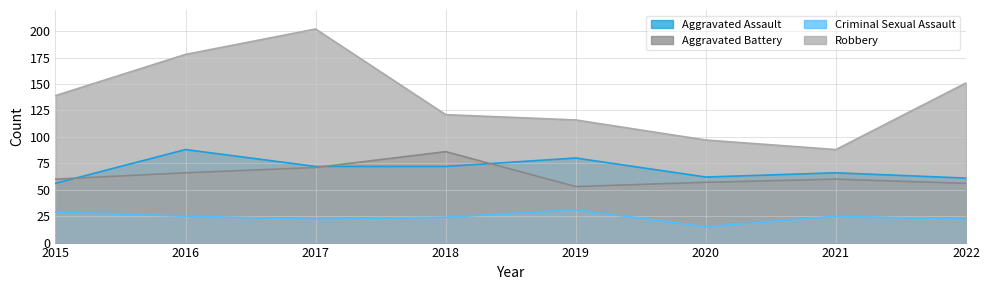

How many interior local peaks does the Aggravated Assault series have?

3